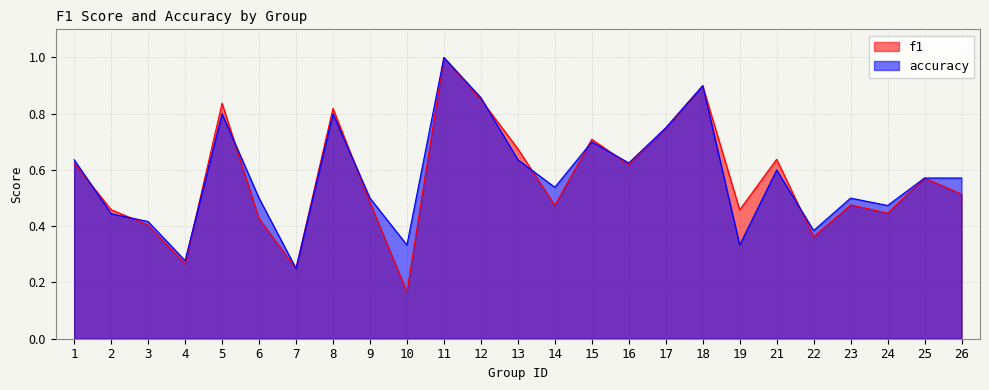

The accuracy series shows 0.6 at 16. True or false?

True